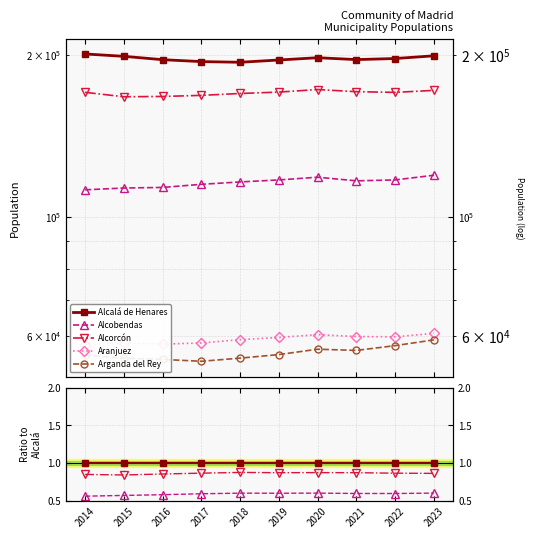

The value of Alcobendas at 2022 is 0.6. True or false?

True